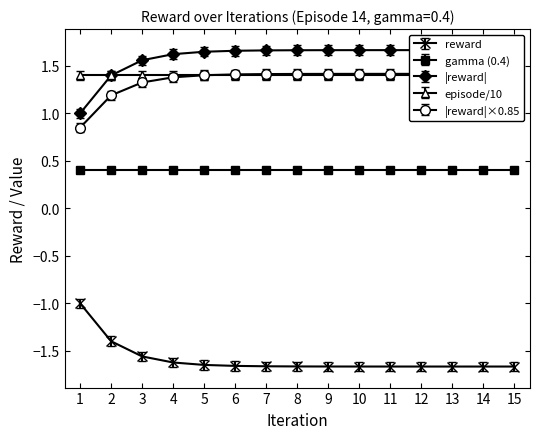

Count the reward_neg values in the range 1 to 2.

14